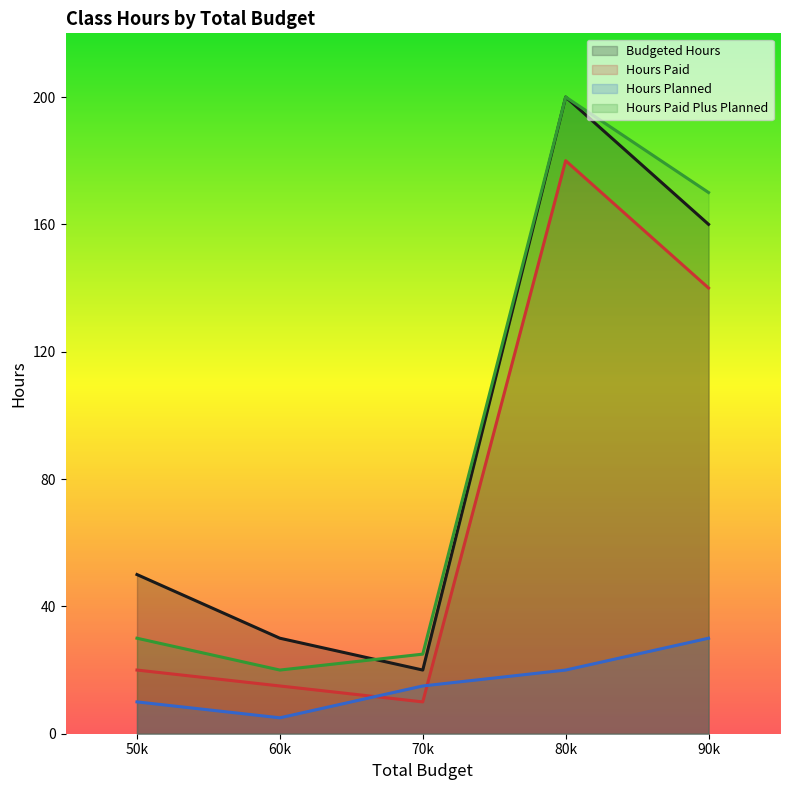

Reading left to right, transcribe all the data shown in this chart.

Budgeted Hours: 50	30	20	200	160
Hours Paid: 20	15	10	180	140
Hours Planned: 10	5	15	20	30
Hours Paid Plus Planned: 30	20	25	200	170